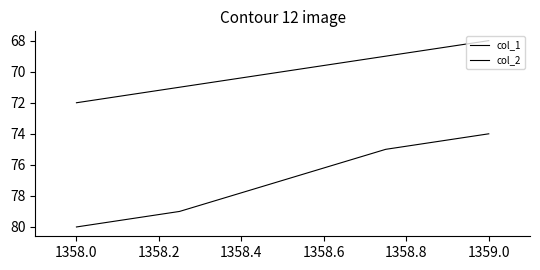

How many col_1 values are between 75 and 79?

3